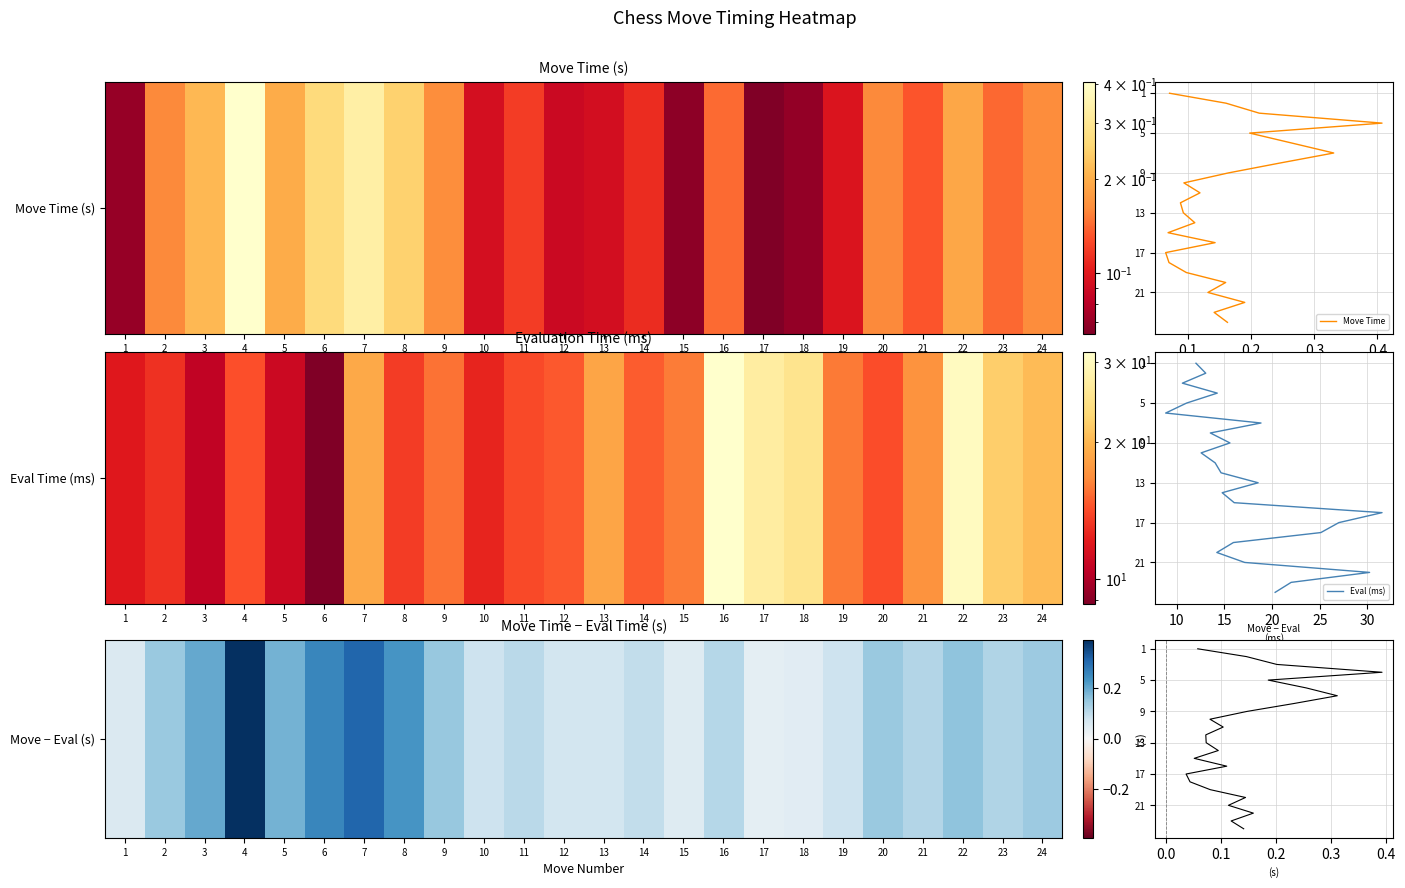

What is the spread (max minus min) of values at 1?

0.1